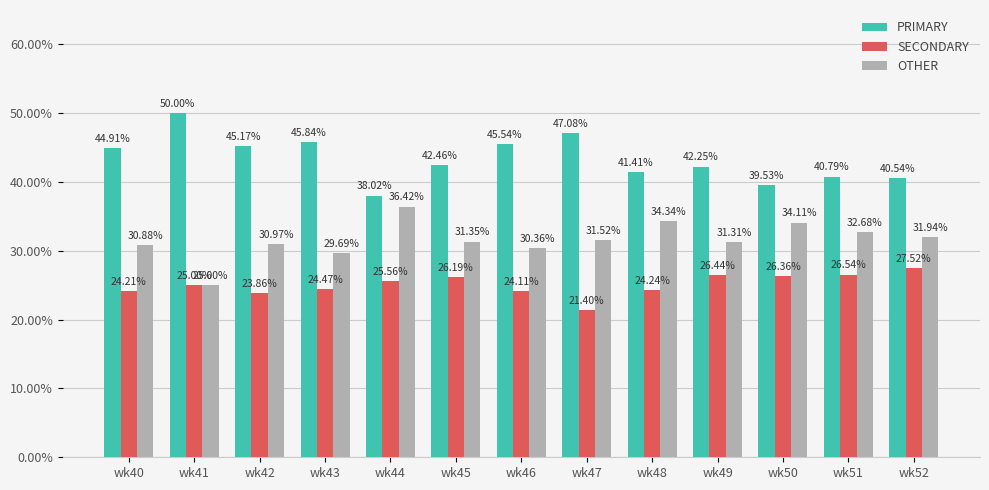

Which series has the widest spread of values?

PRIMARY